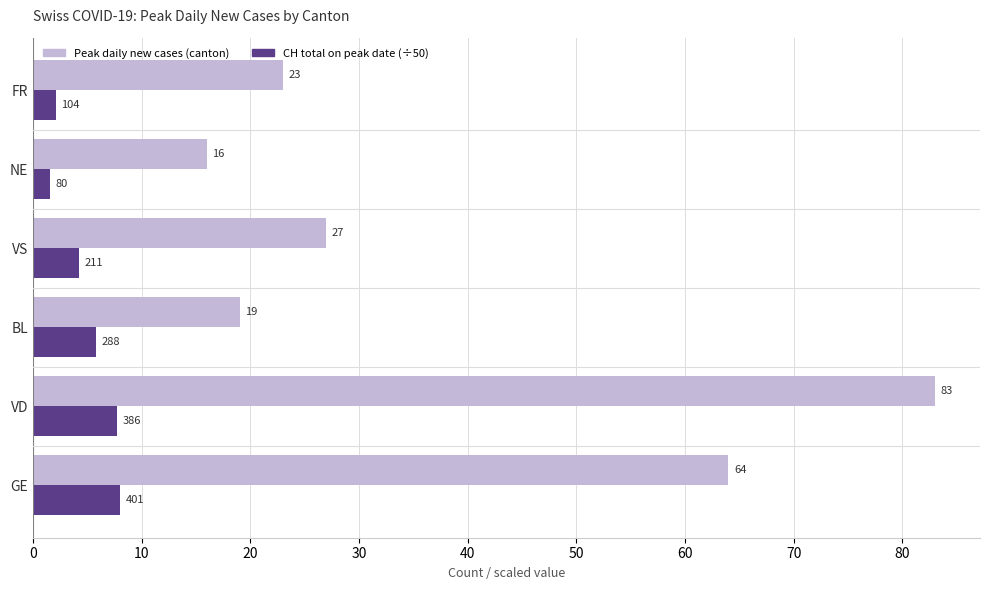

Rank the series by their maximum value, from highest to lowest.

Peak daily new cases (canton), CH total on peak date (÷50)